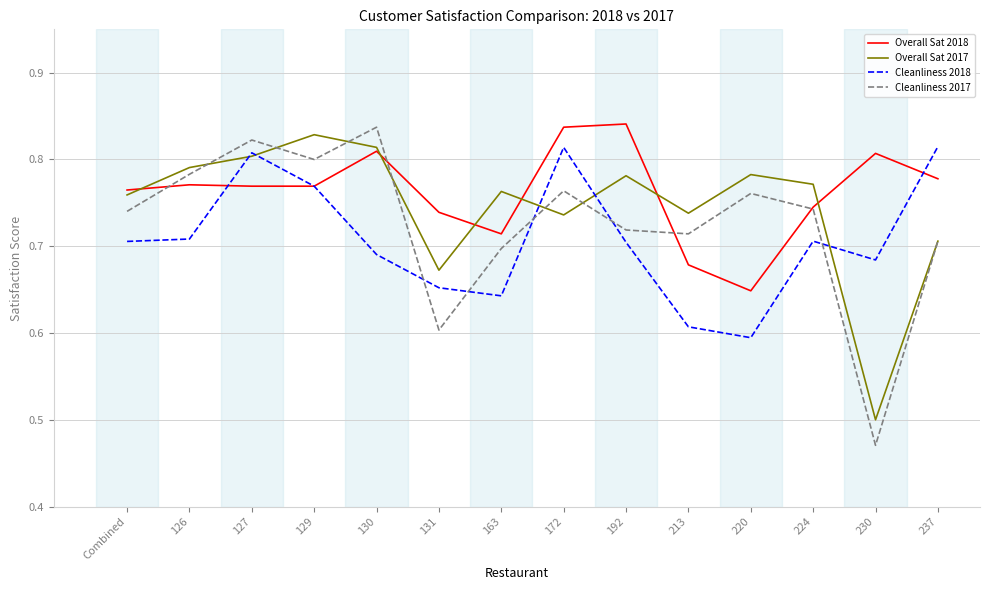

At which label does Overall Sat 2017 reach its peak?

129